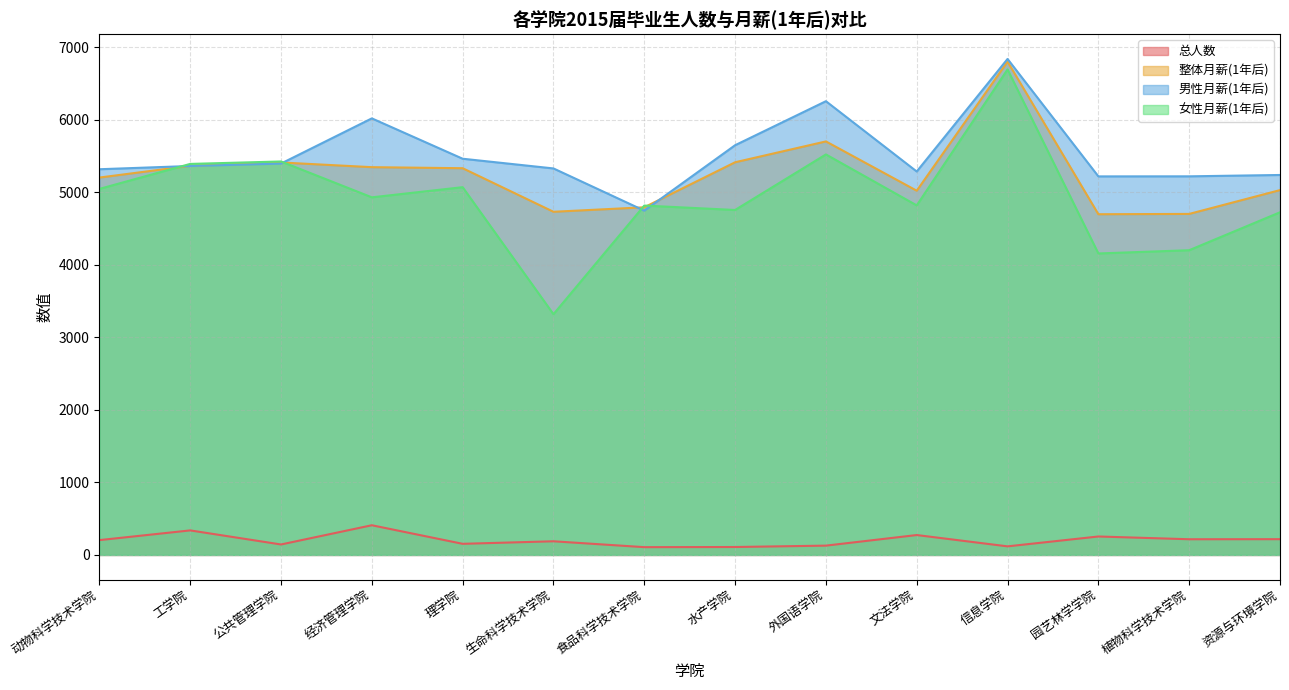

True or false: 总人数 and 整体月薪(1年后) cross at least once.

False